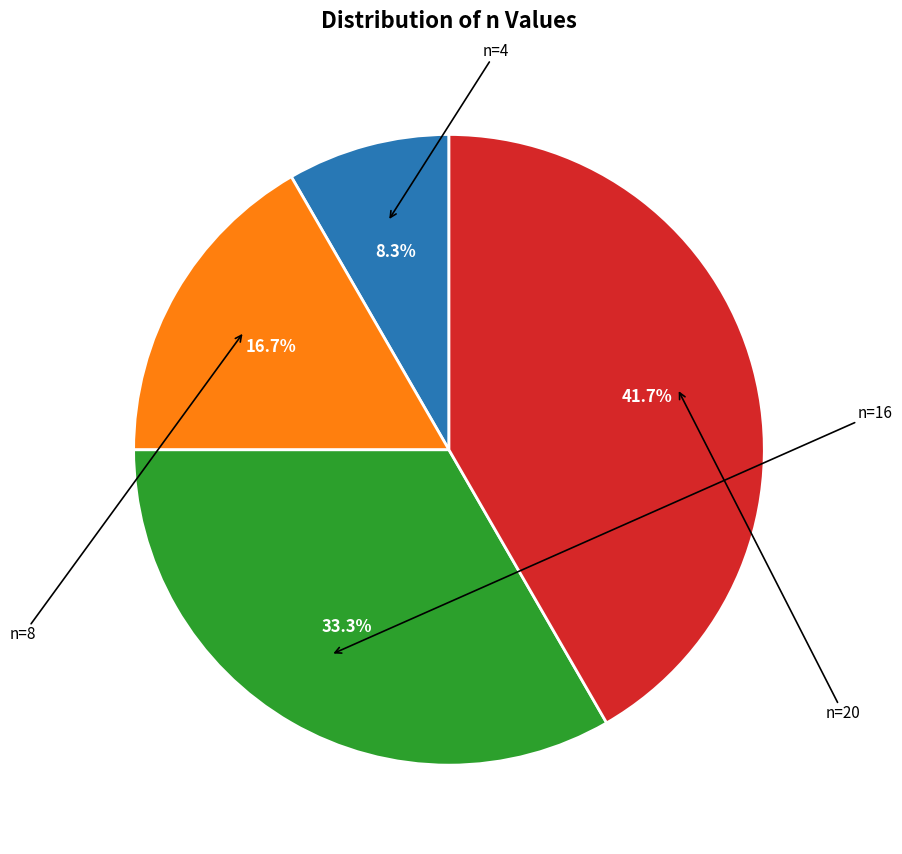

Does any single category account for the majority?

No